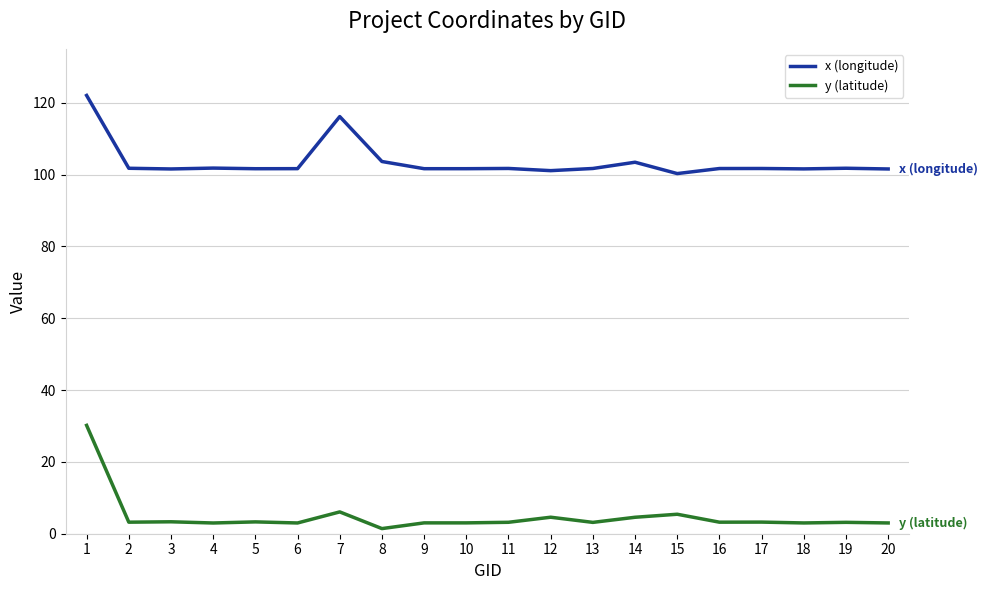

Is the value of x (longitude) at 4 greater than the value of y (latitude) at 6?

Yes